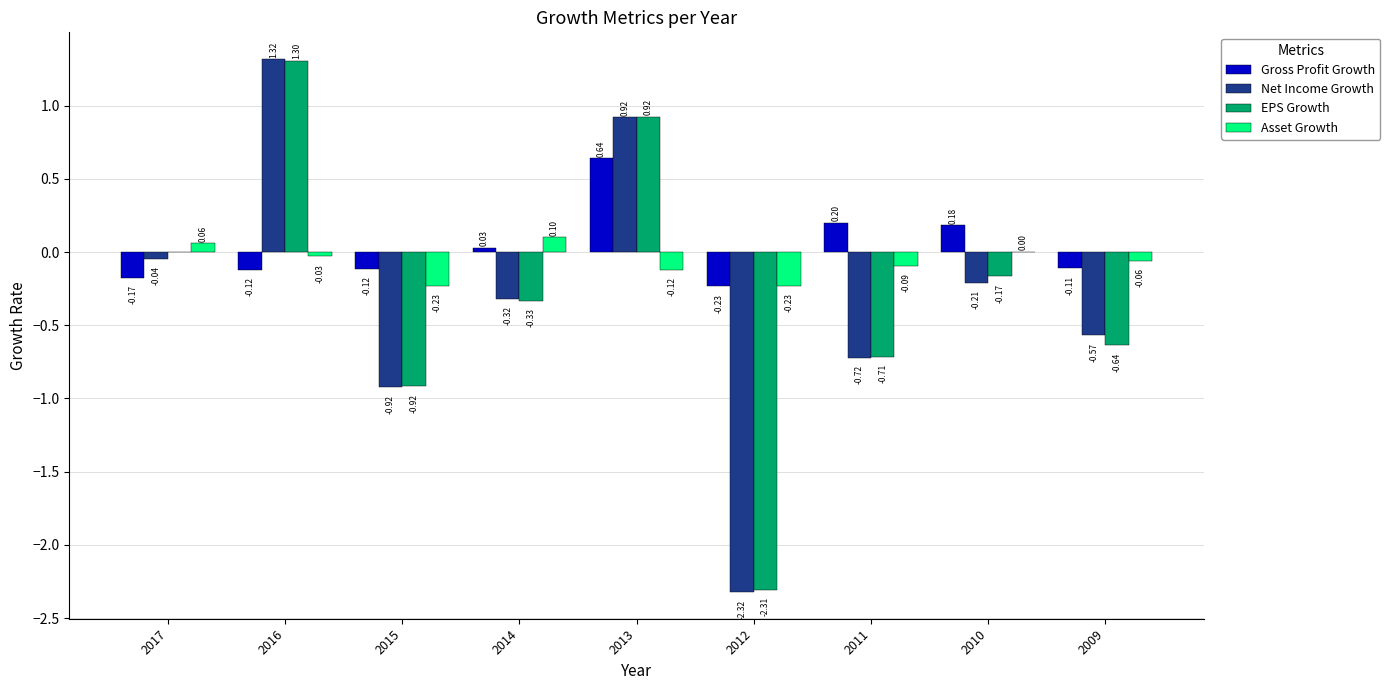

How many positive values does the Net Income Growth series have?

2